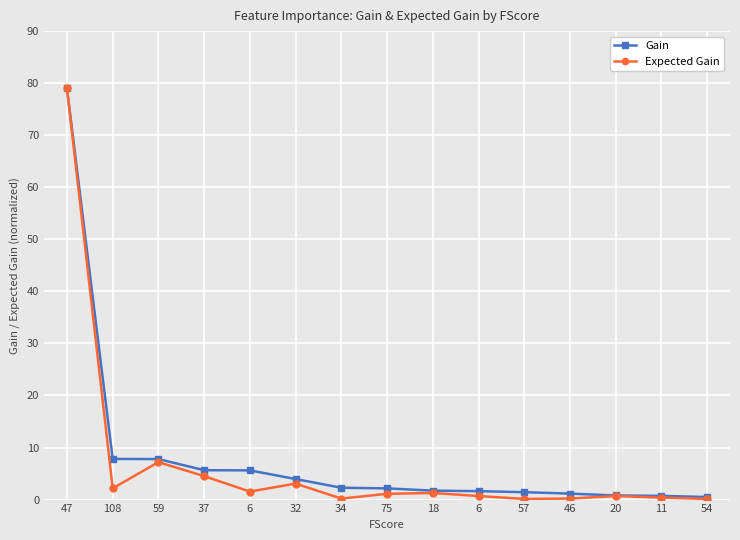

At which category does the chart reach its minimum across all series?

54